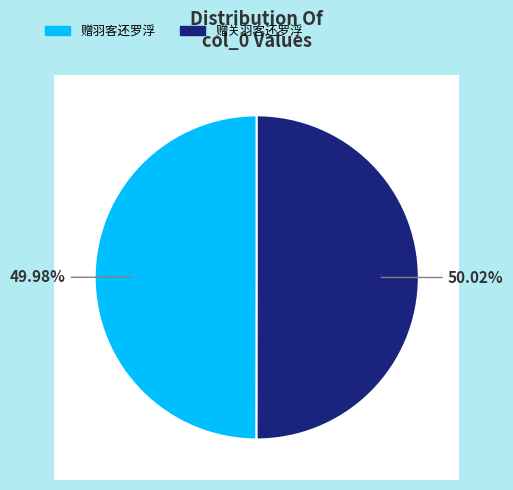

To the nearest percent, what percentage of the pie is 赠关羽客还罗浮?

50%